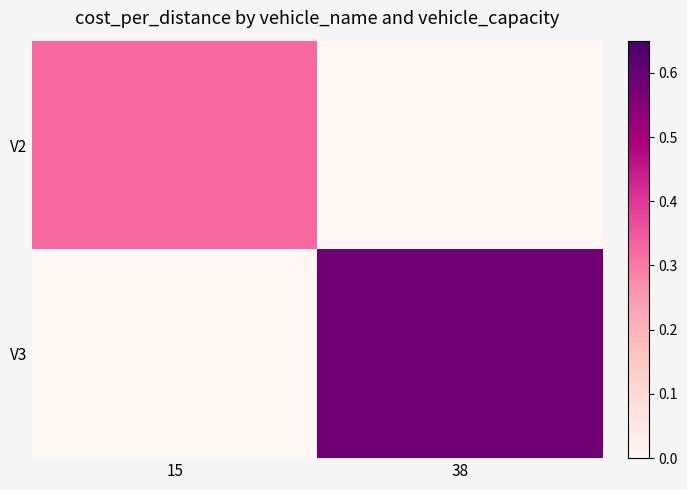

List the series in order of their overall mean, highest first.

V3, V2